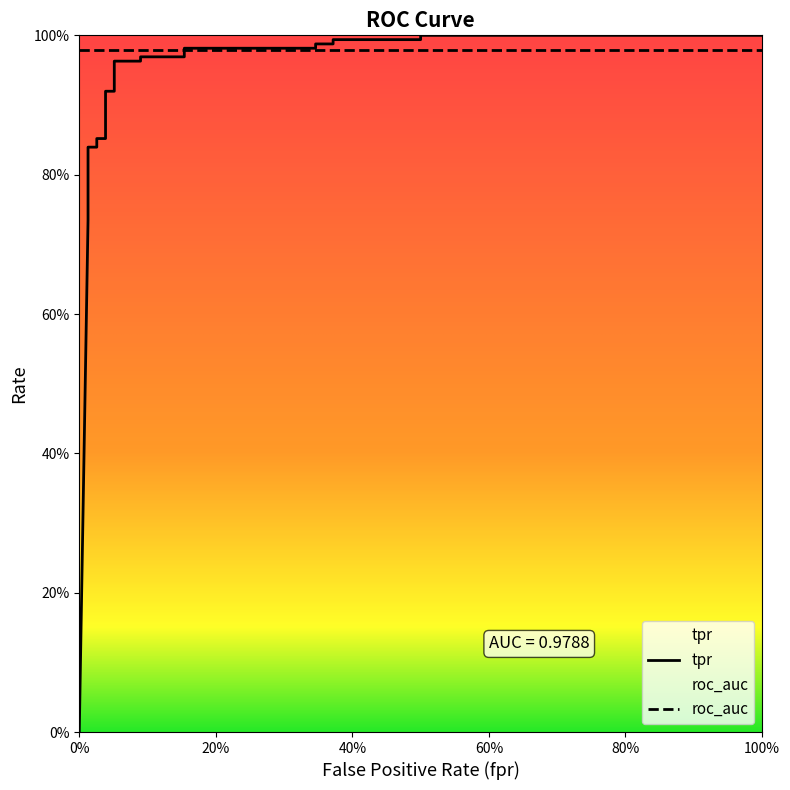

How many data points does each series have?

24